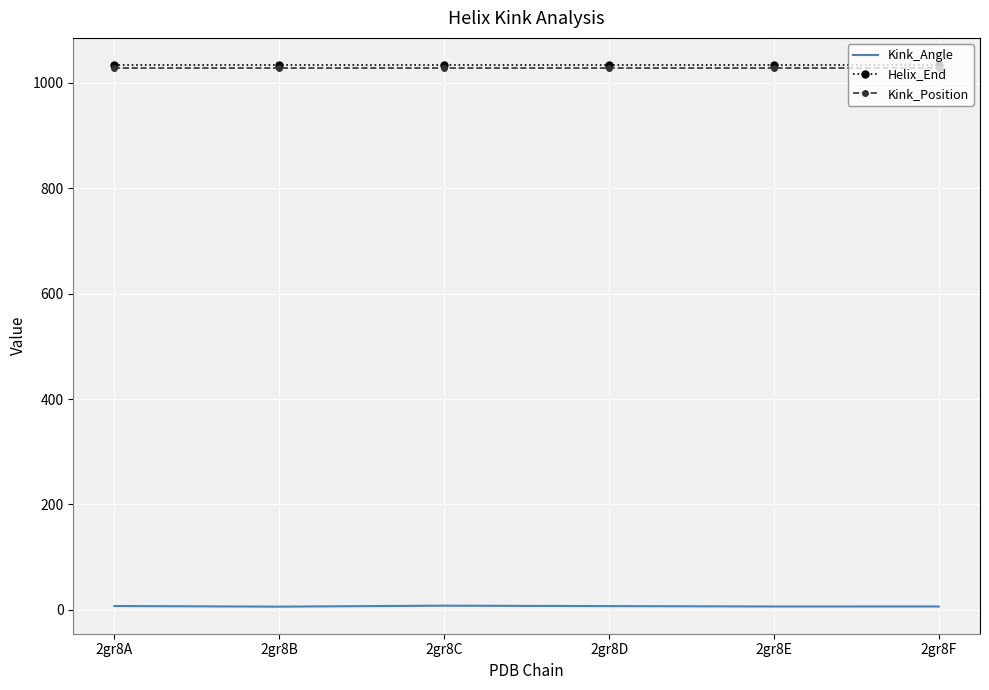

What is the minimum value shown in the chart?

6.0